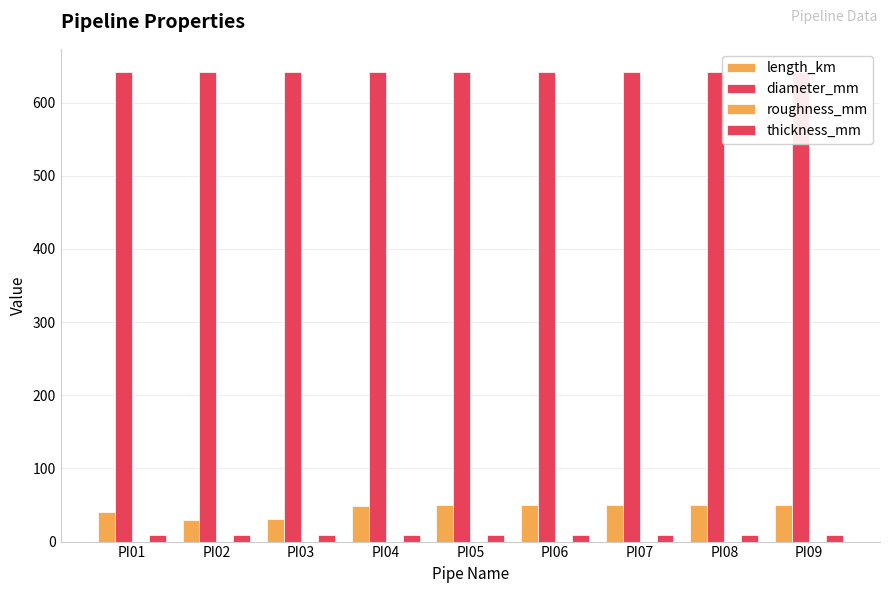

The value of diameter_mm at PI08 is 641.4. True or false?

True